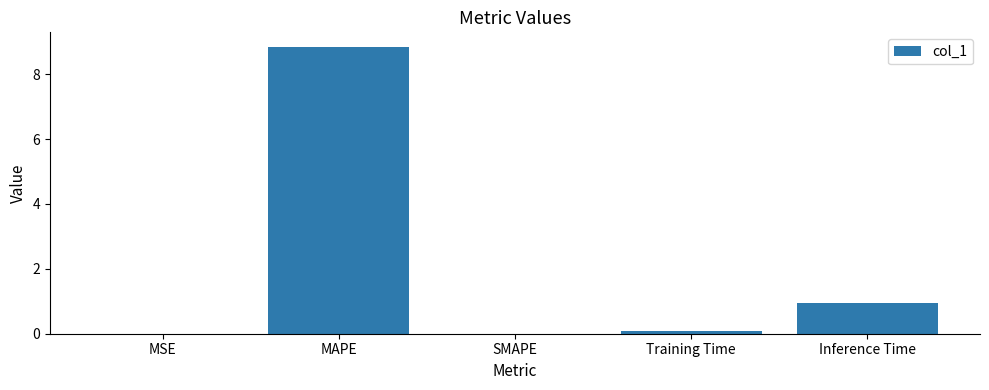

What is the sum of the values at MAPE and SMAPE?

8.8